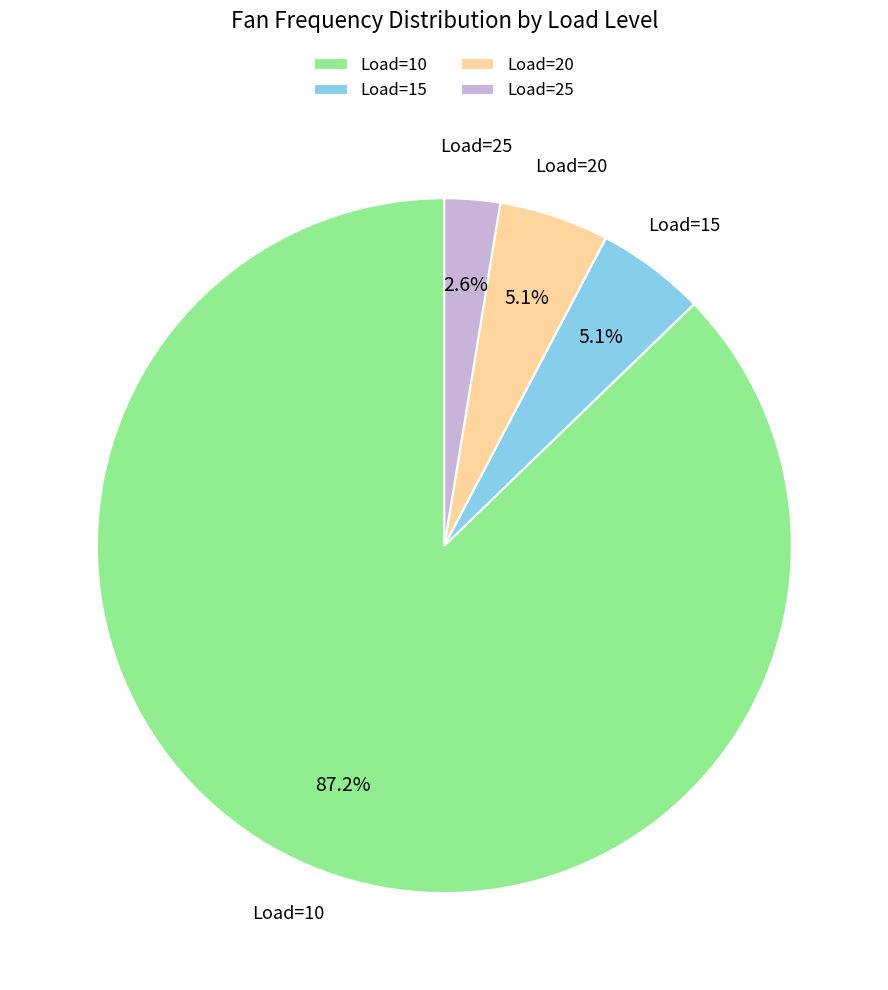

Which category has the biggest portion of the pie?

Load=10